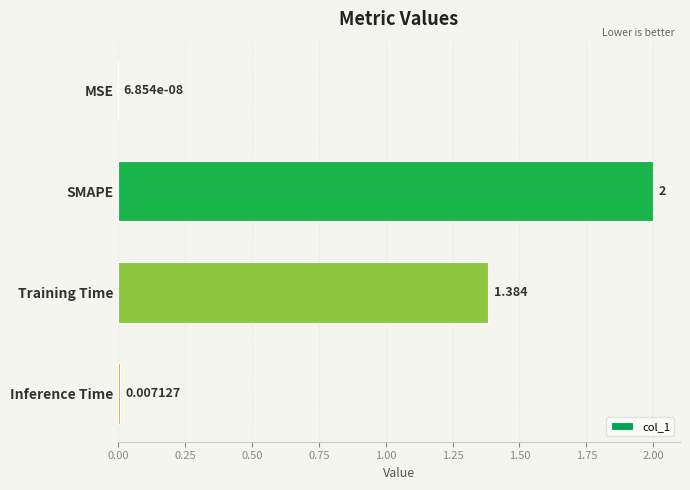

Are the bars horizontal?

Yes